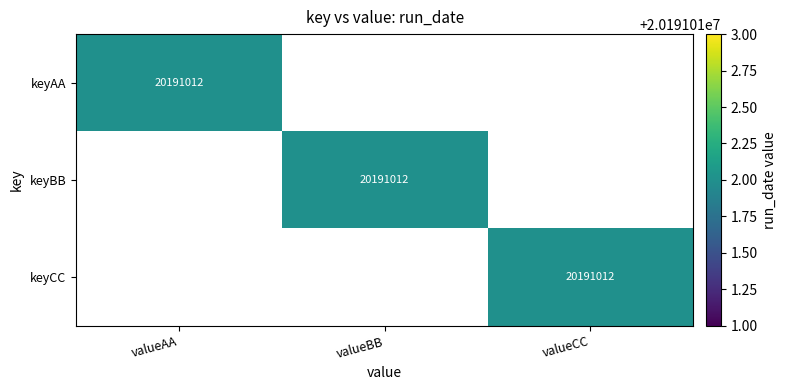

The value of keyAA at valueAA is 20191012. True or false?

True